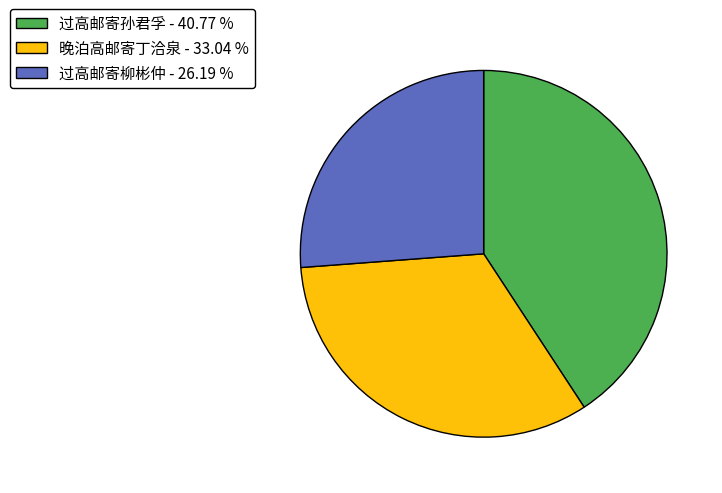

Is the sum of 过高邮寄柳彬仲 - 26.19 % and 过高邮寄孙君孚 - 40.77 % greater than half?

Yes